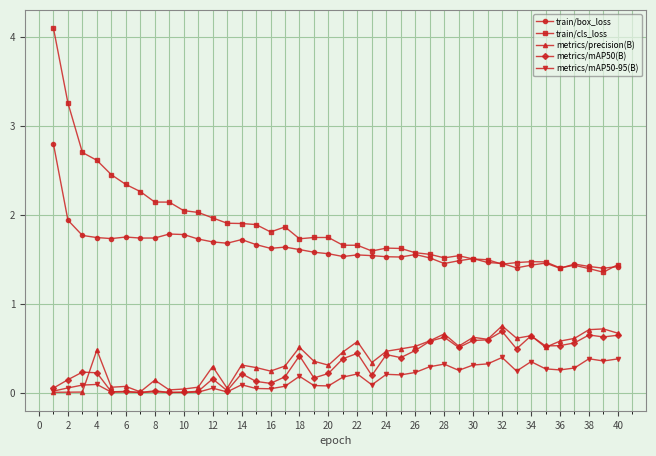

True or false: metrics/precision(B) has more than 2 interior local peaks.

True